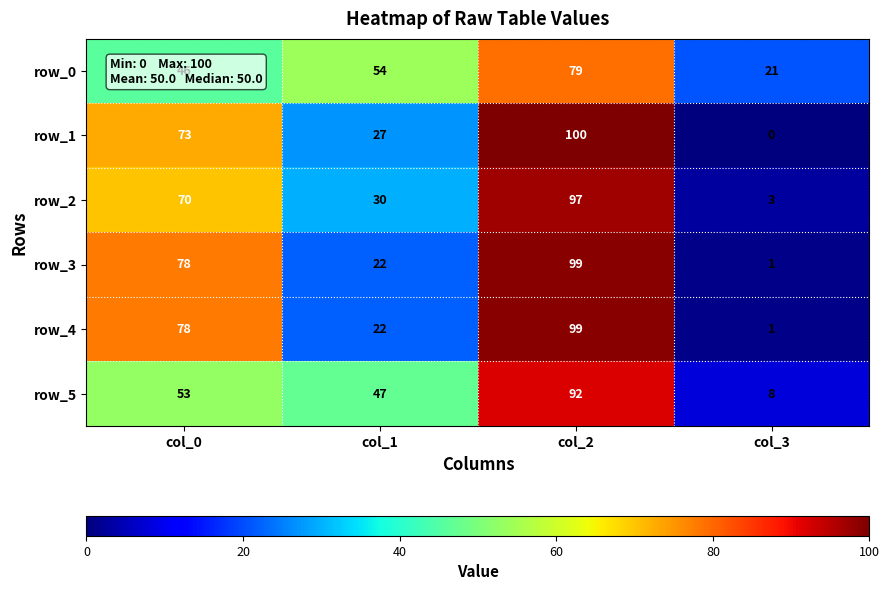

What is the sum of the row_1 values at col_1 and col_2?

127